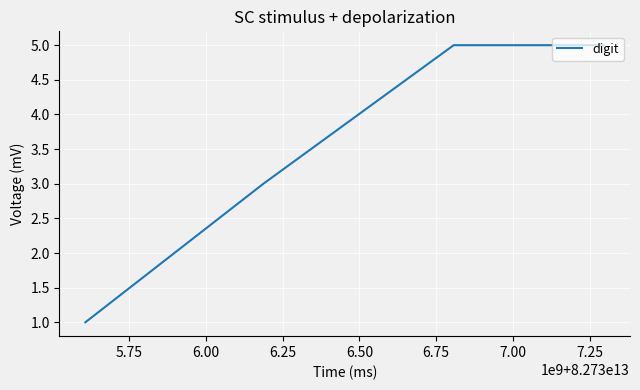

True or false: the data has more than 1 interior local peaks.

False